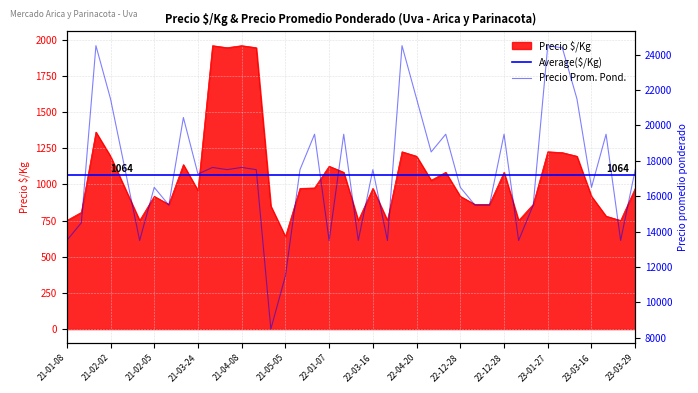

Is the value of Precio $/Kg at 2023-03-29 greater than the value of Precio promedio ponderado at 2021-05-05?

No